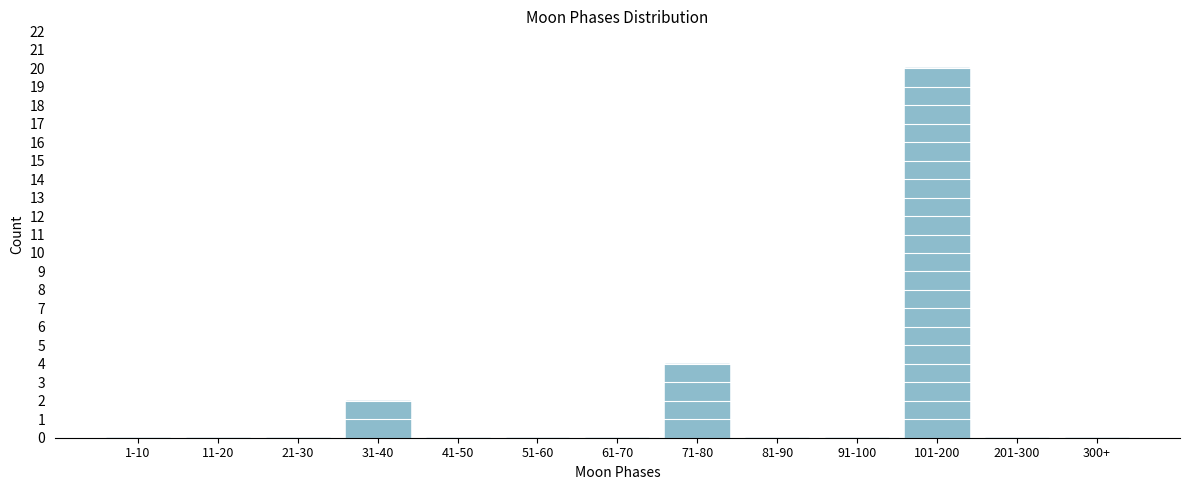

Reading left to right, extract all data points from this chart.

1-10=0	11-20=0	21-30=0	31-40=2	41-50=0	51-60=0	61-70=0	71-80=4	81-90=0	91-100=0	101-200=20	201-300=0	300+=0